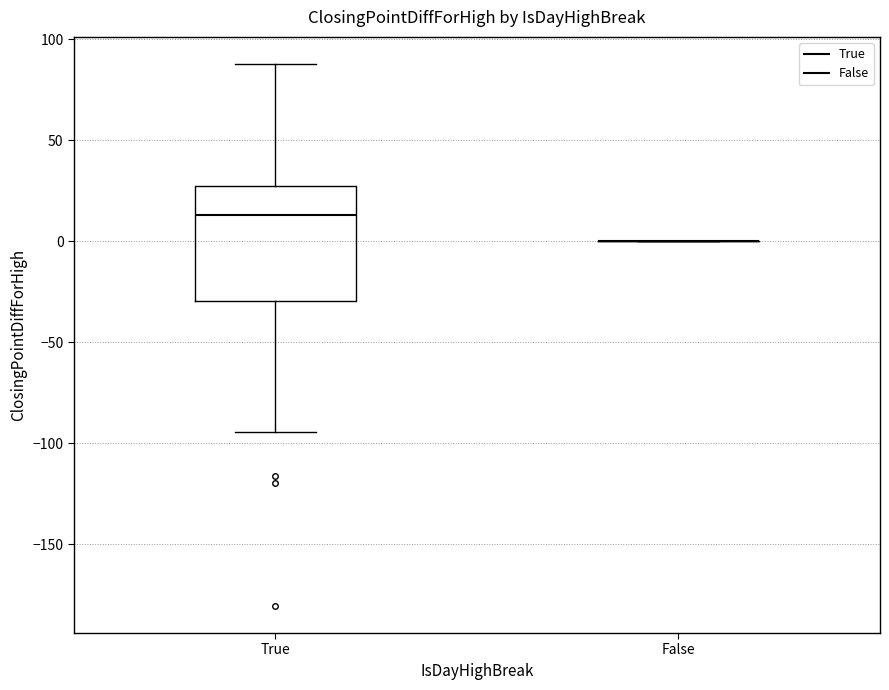

Reading left to right, transcribe this box plot: for each box, give where its median line is, the range the box spans, and where its two whiskers end, as read against the y-axis. The values are not printed on the chart, so give them approximately, as read against the axis.

True: median 15, box -30 to 25, whiskers -95 to 90
False: box collapsed to a line at 0, whiskers 0 to 0